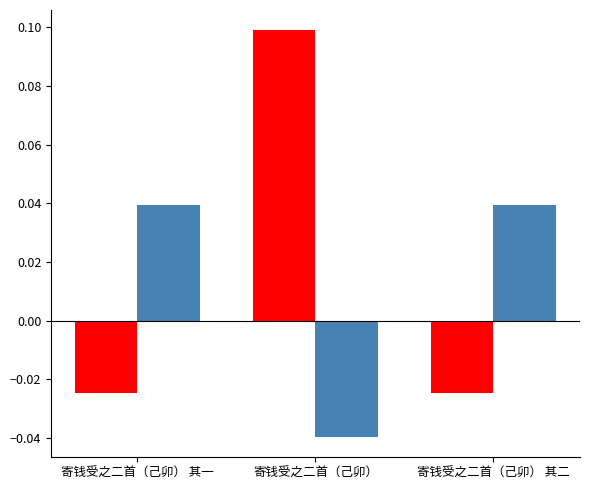

What is the total value across all series at 寄钱受之二首（己卯）?

0.1